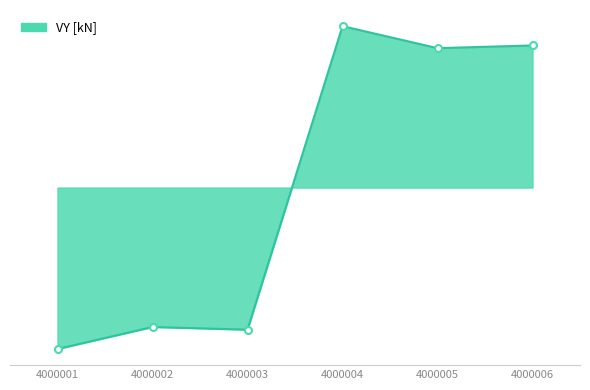

Rank the categories by value from highest to lowest.

4000004, 4000006, 4000005, 4000002, 4000003, 4000001